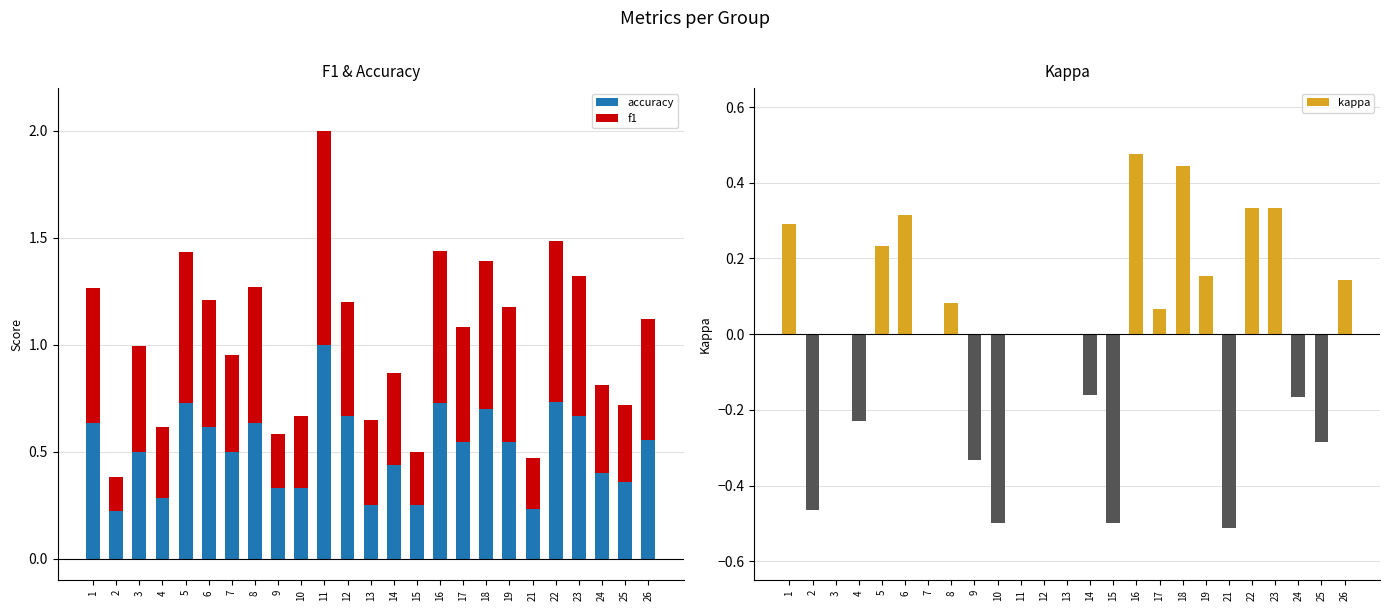

Rank the series at 7 from highest to lowest value.

accuracy, f1, kappa